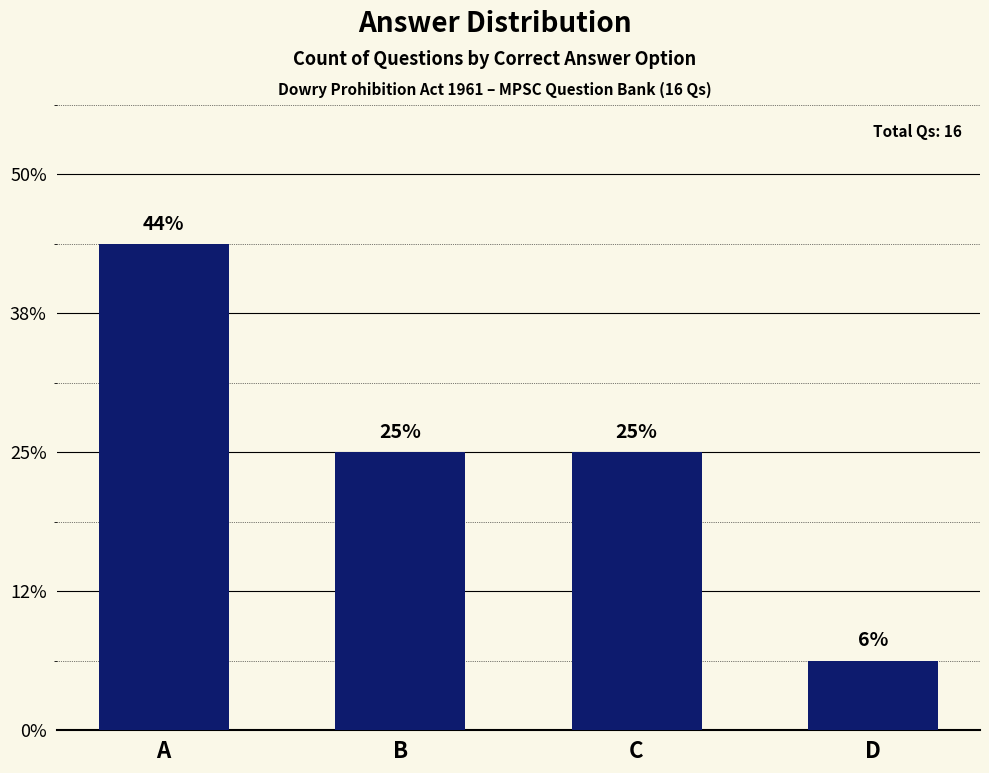

True or false: the data shows 4 at B.

True